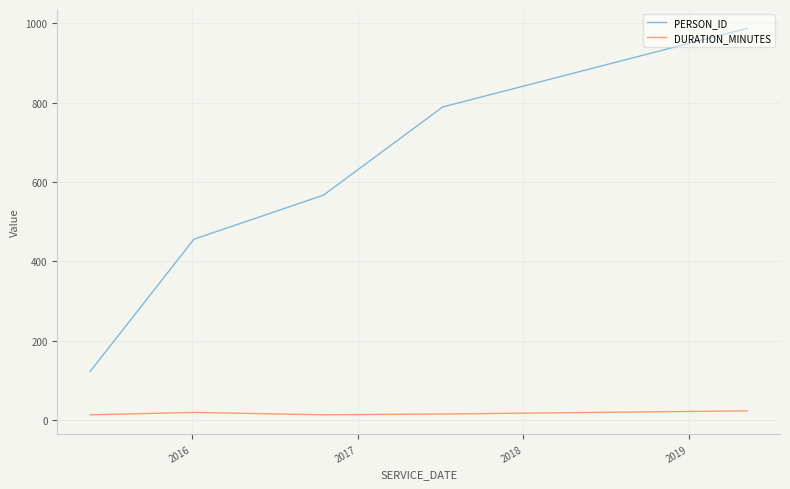

What are all the series names shown in the legend?

PERSON_ID, DURATION_MINUTES